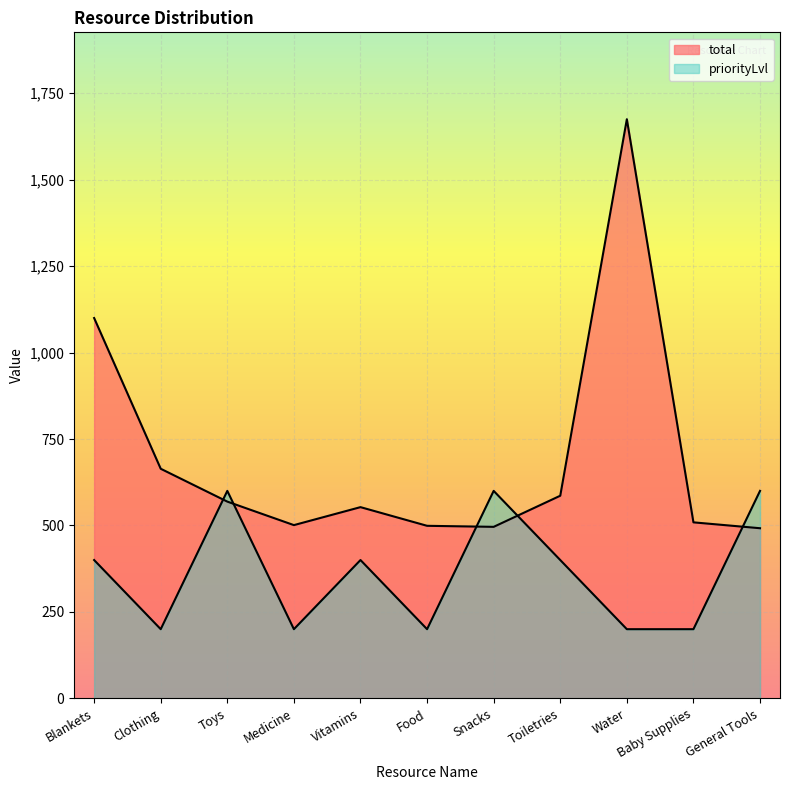

The priorityLvl series shows 343 at Water. True or false?

False